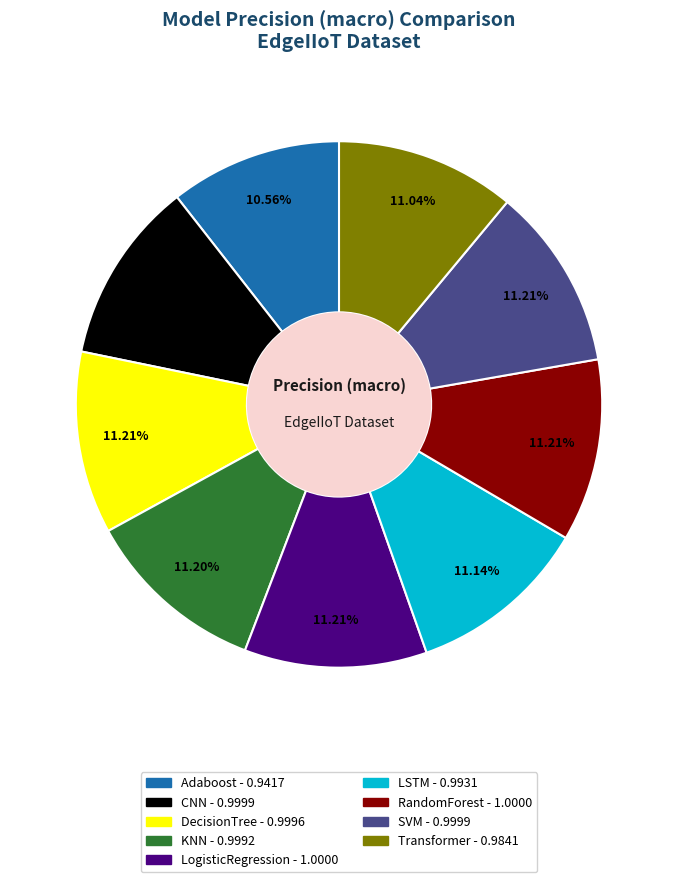

Is it true that SVM is 11% of the pie?

True